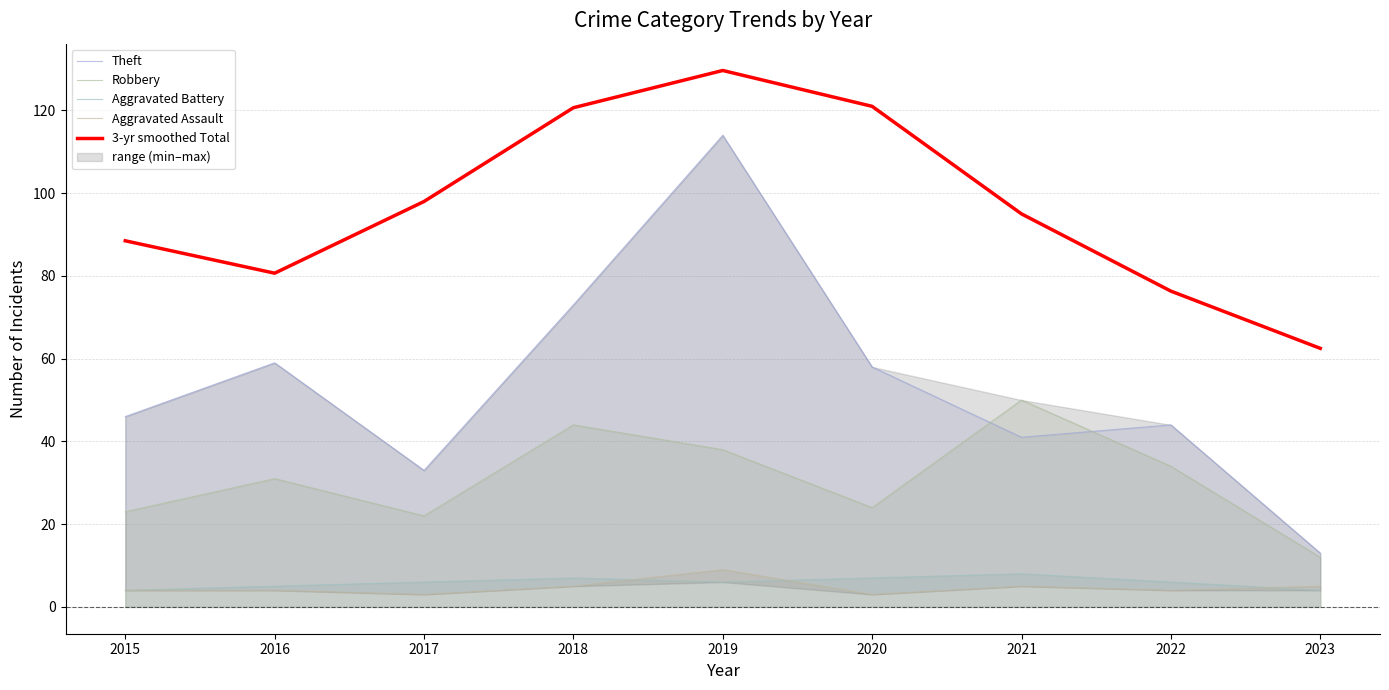

What is the value of the 3-yr smoothed Total point at the 8th from the left?

76.3